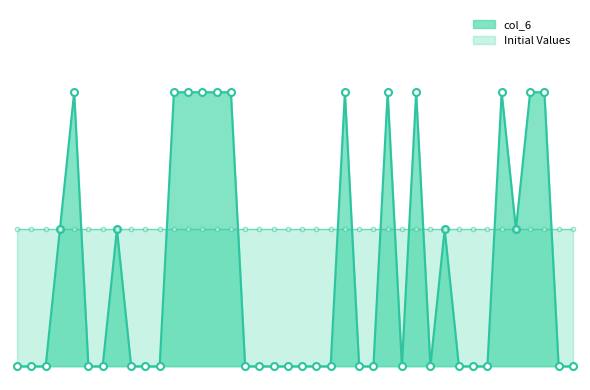

At which category does the chart reach its minimum across all series?

39